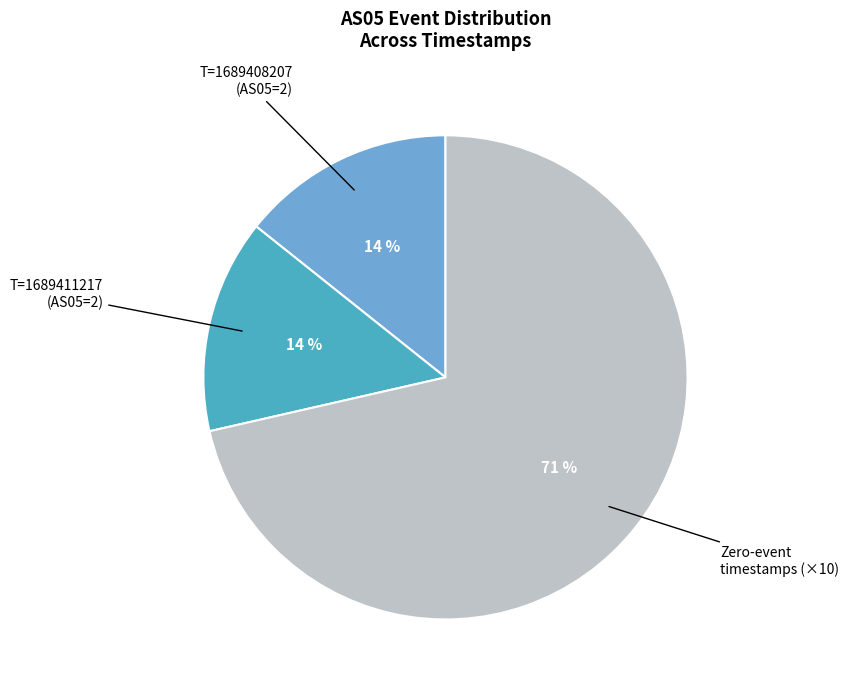

Combined, do T=1689408207 (AS05=2) and Zero-event timestamps (×10) account for over 50%?

Yes